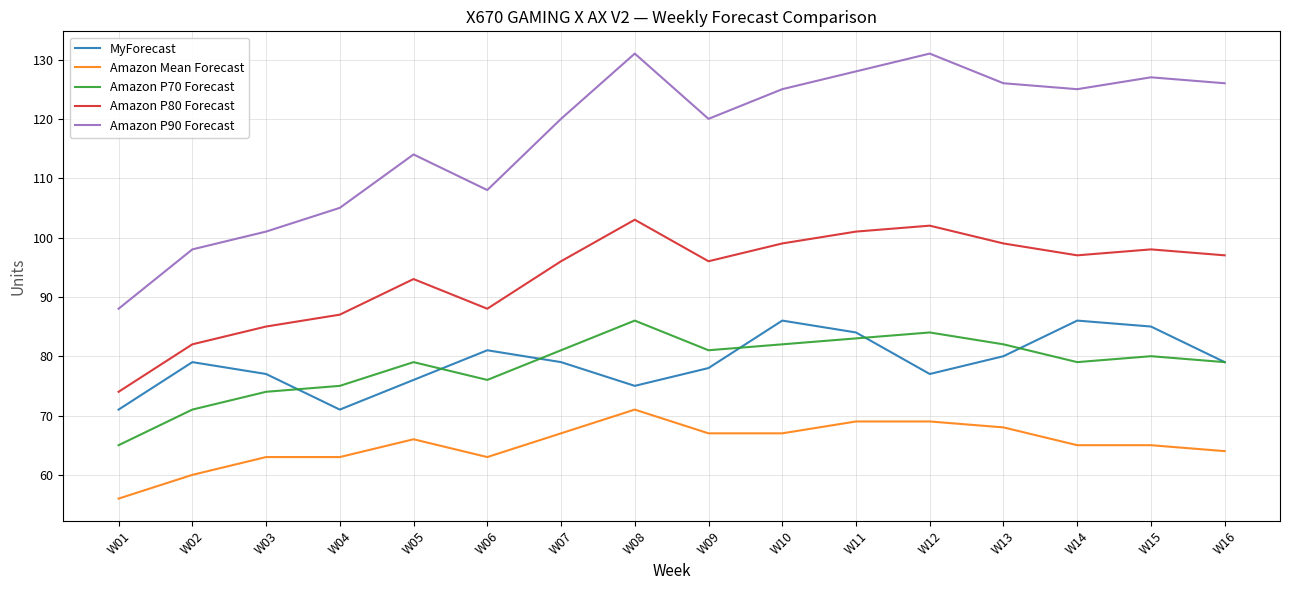

True or false: Amazon P70 Forecast and Amazon P80 Forecast intersect in this chart.

False